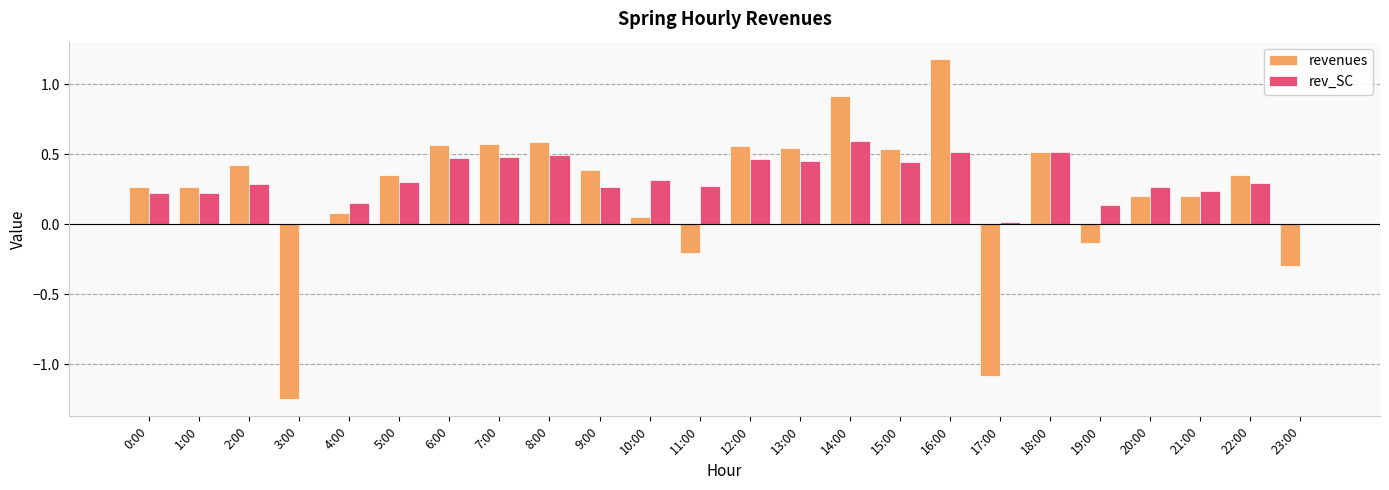

What is the sum of all rev_SC values?

7.4